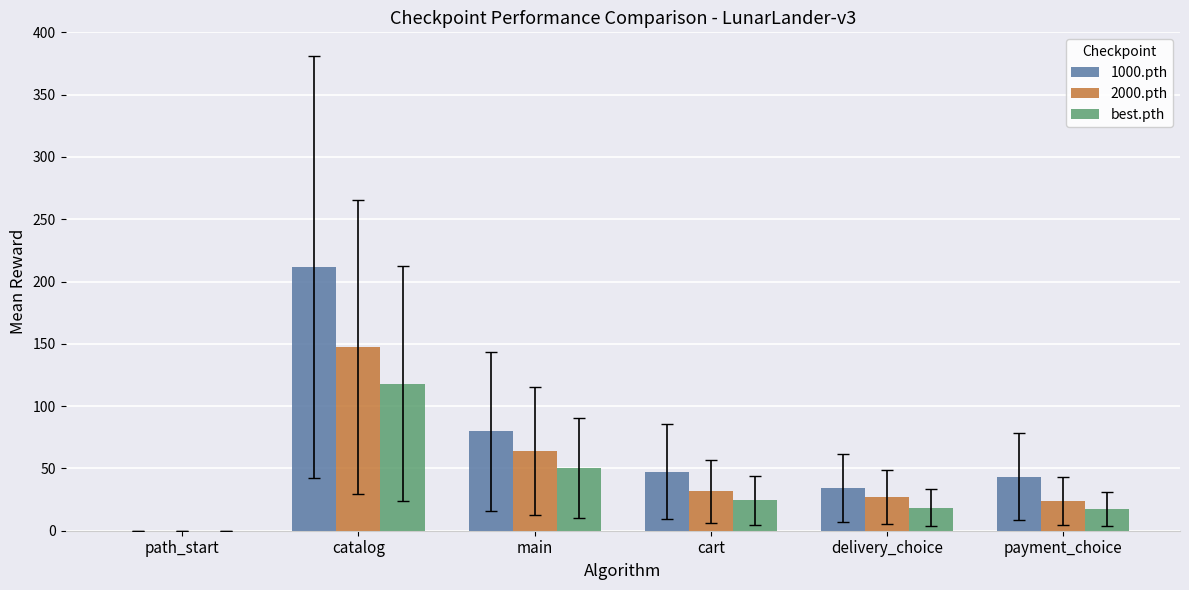

Which series has the largest range (max minus min)?

1000.pth